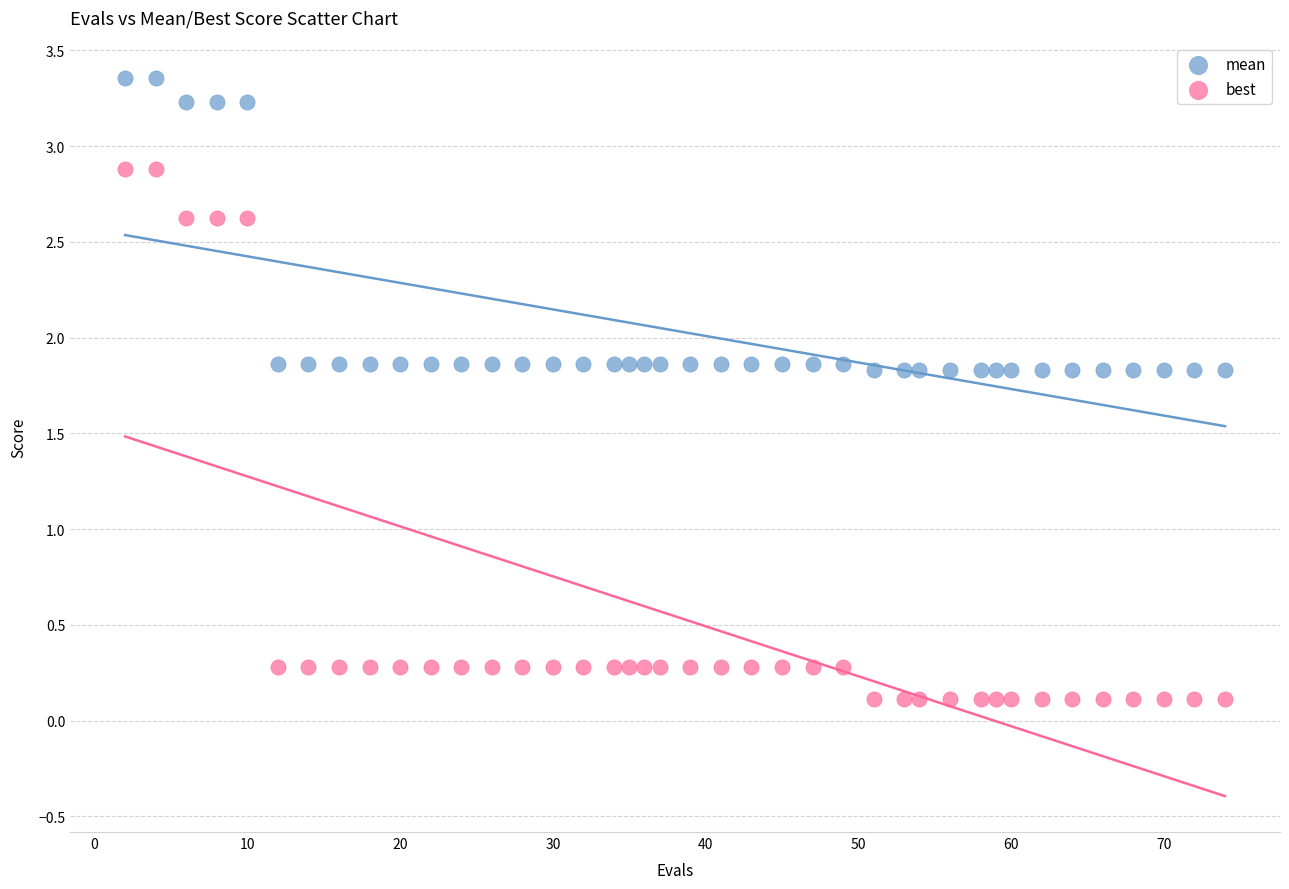

Across all data points, what is the range of Y values (max minus min)?

3.2